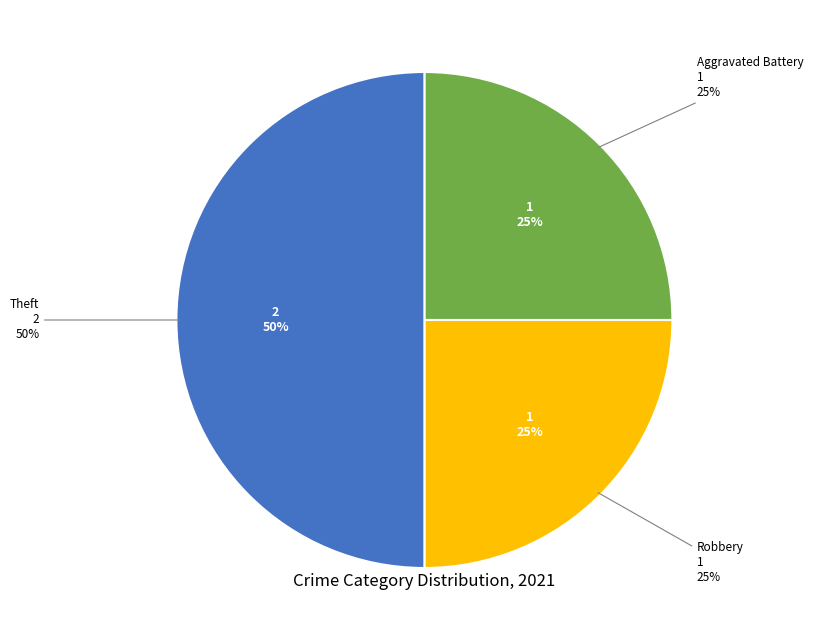

To the nearest percent, what portion does Theft represent?

50%